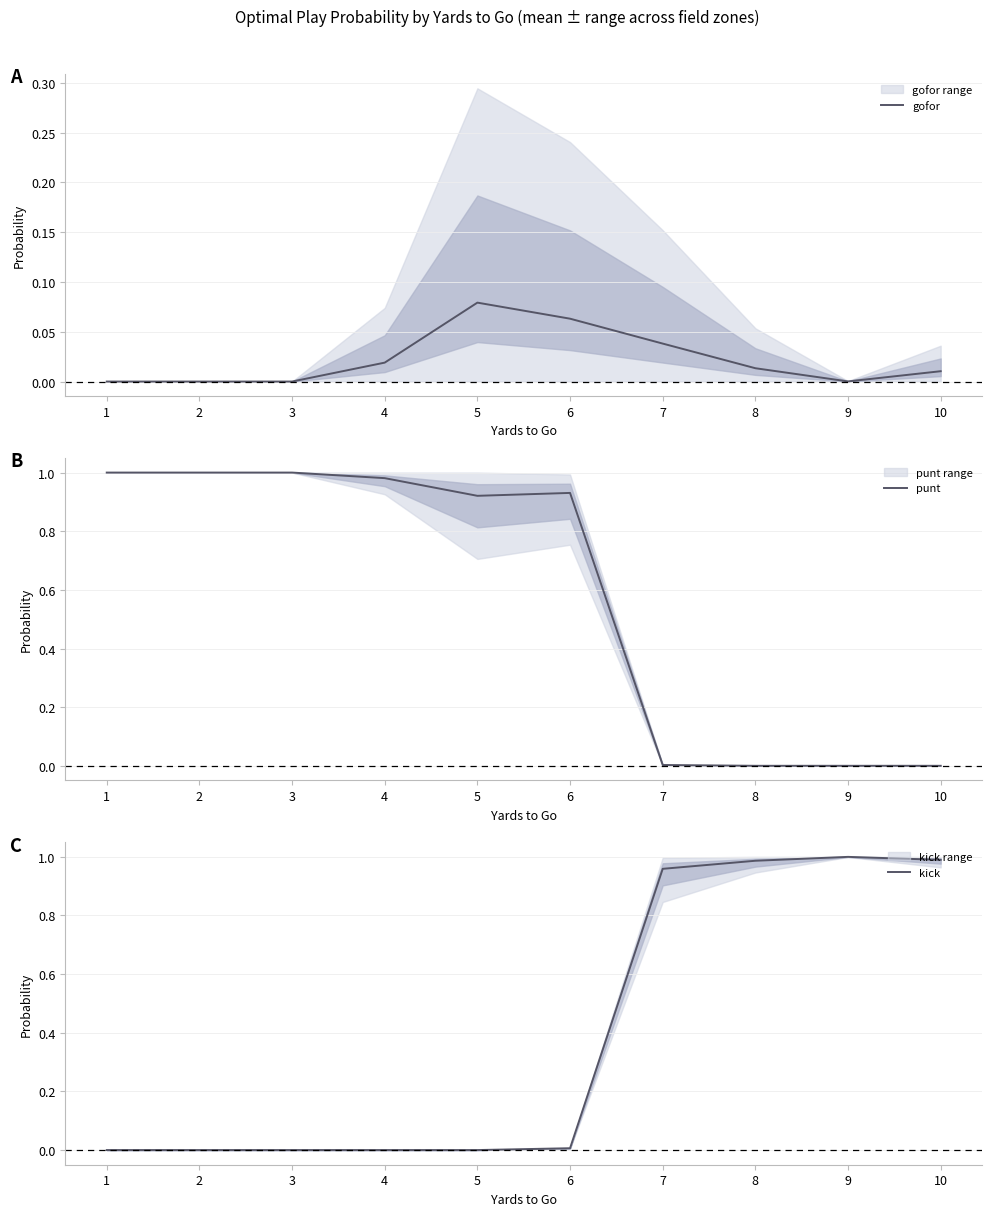

After their last crossing, which series has the higher values: kick or punt?

kick